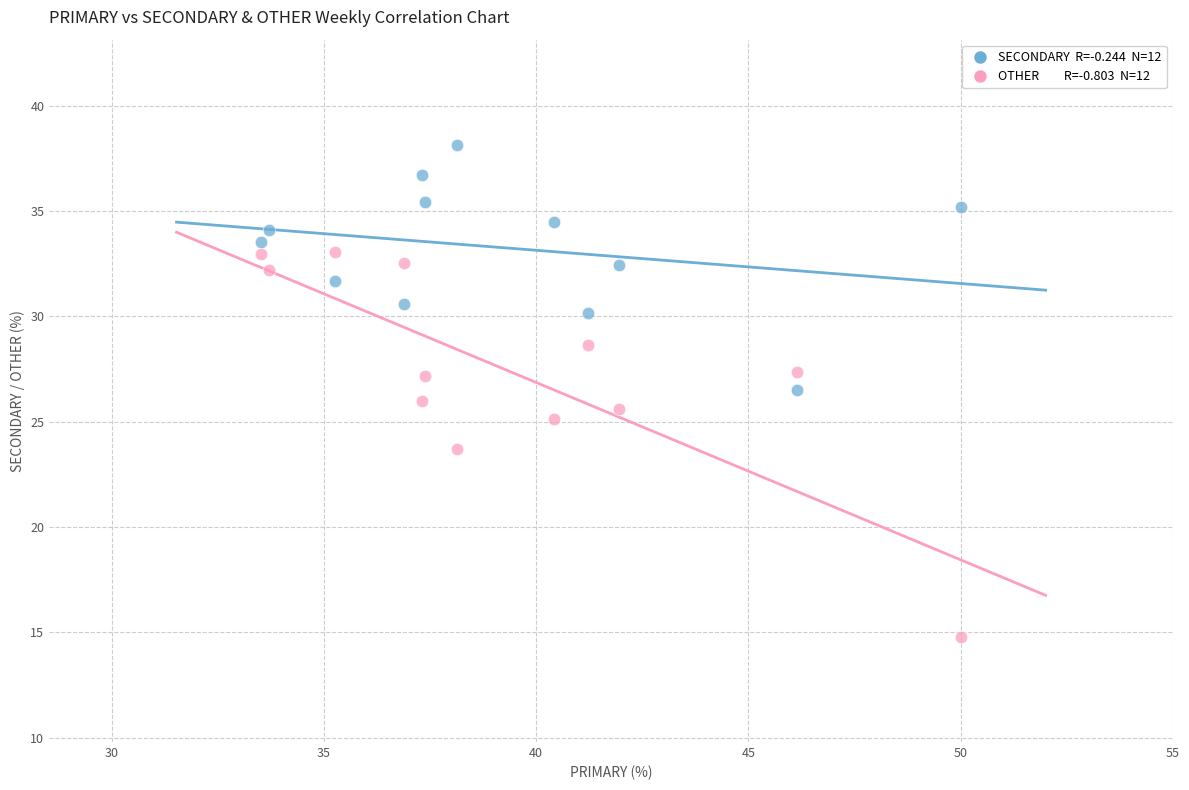

Across all data points, what is the range of Y values (max minus min)?

23.4